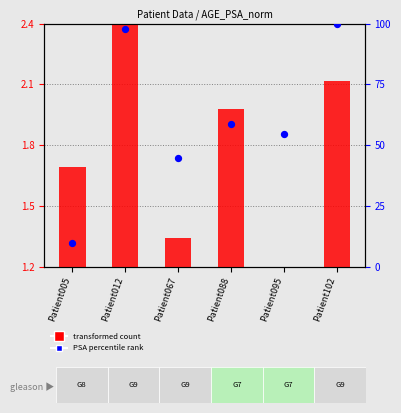

At which category is the sum across all series the highest?

Patient102